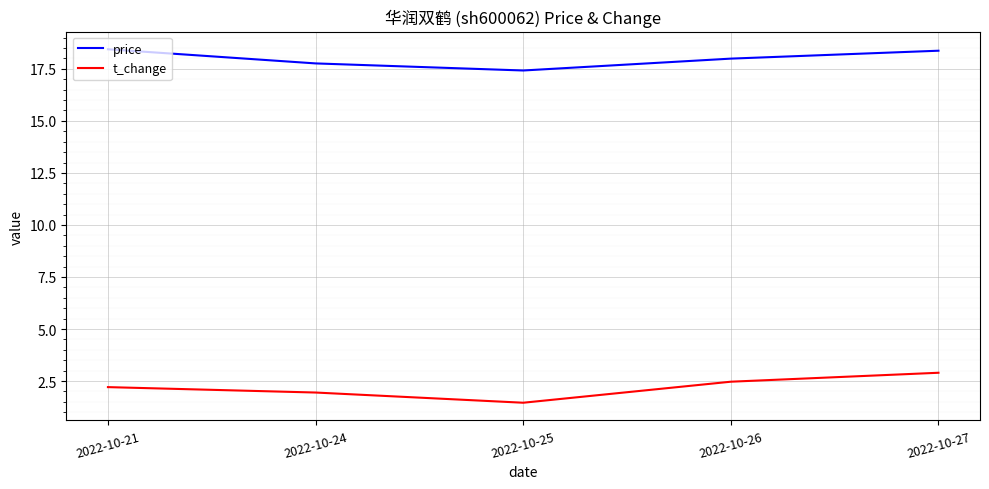

What is the spread (max minus min) of values at 2022-10-27?

15.5